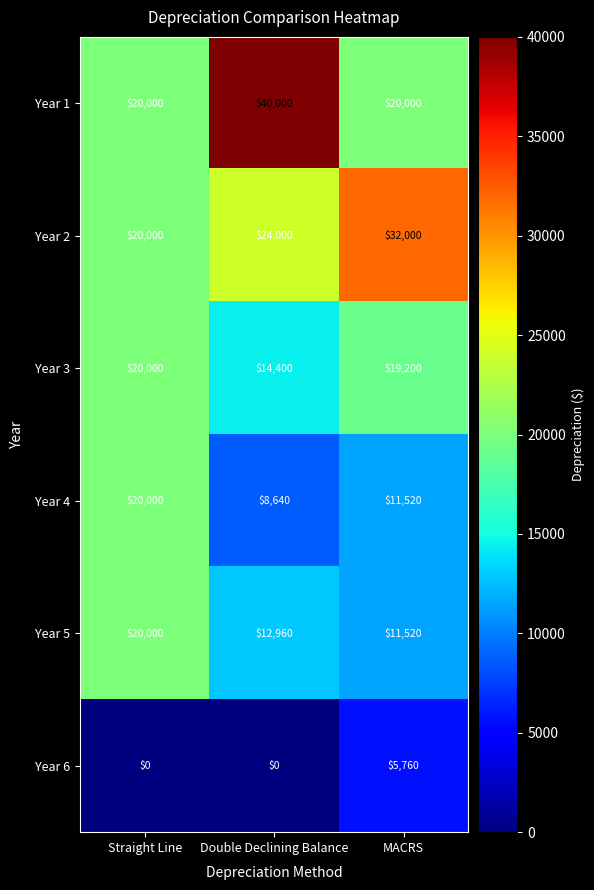

At Double Declining Balance, list the series in order from largest to smallest.

Year 1, Year 2, Year 3, Year 5, Year 4, Year 6